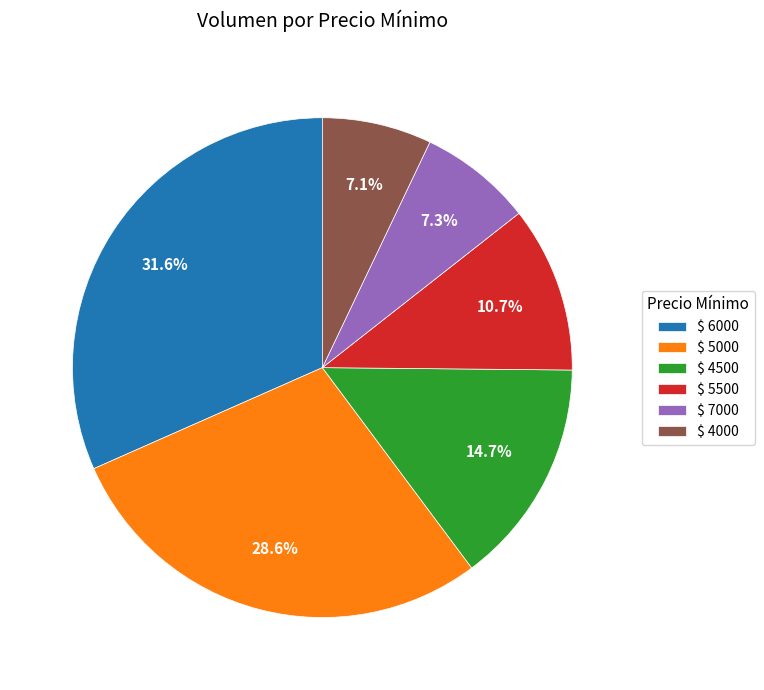

What portion of the pie excludes $ 7000?

92.7%